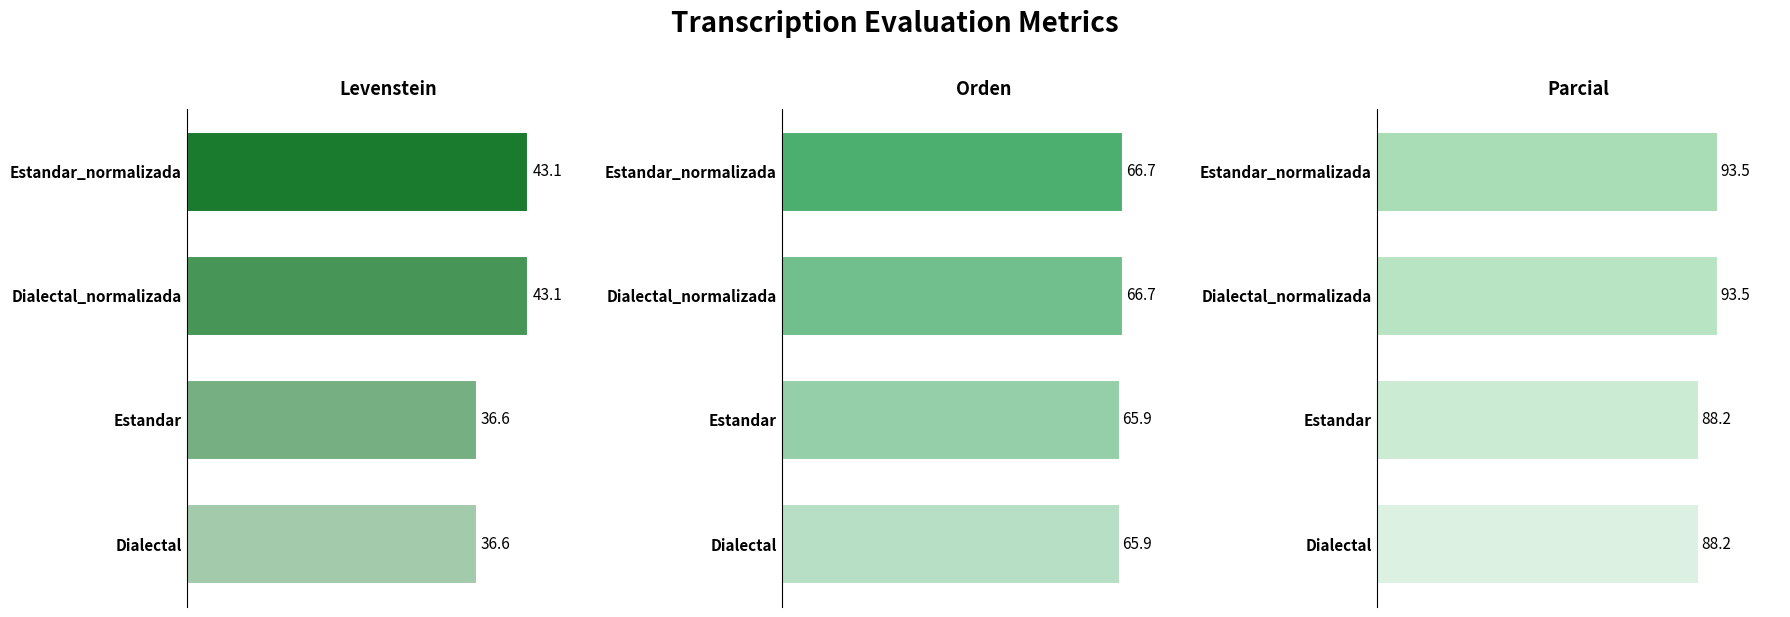

Between 10 and 0, which is larger?

10